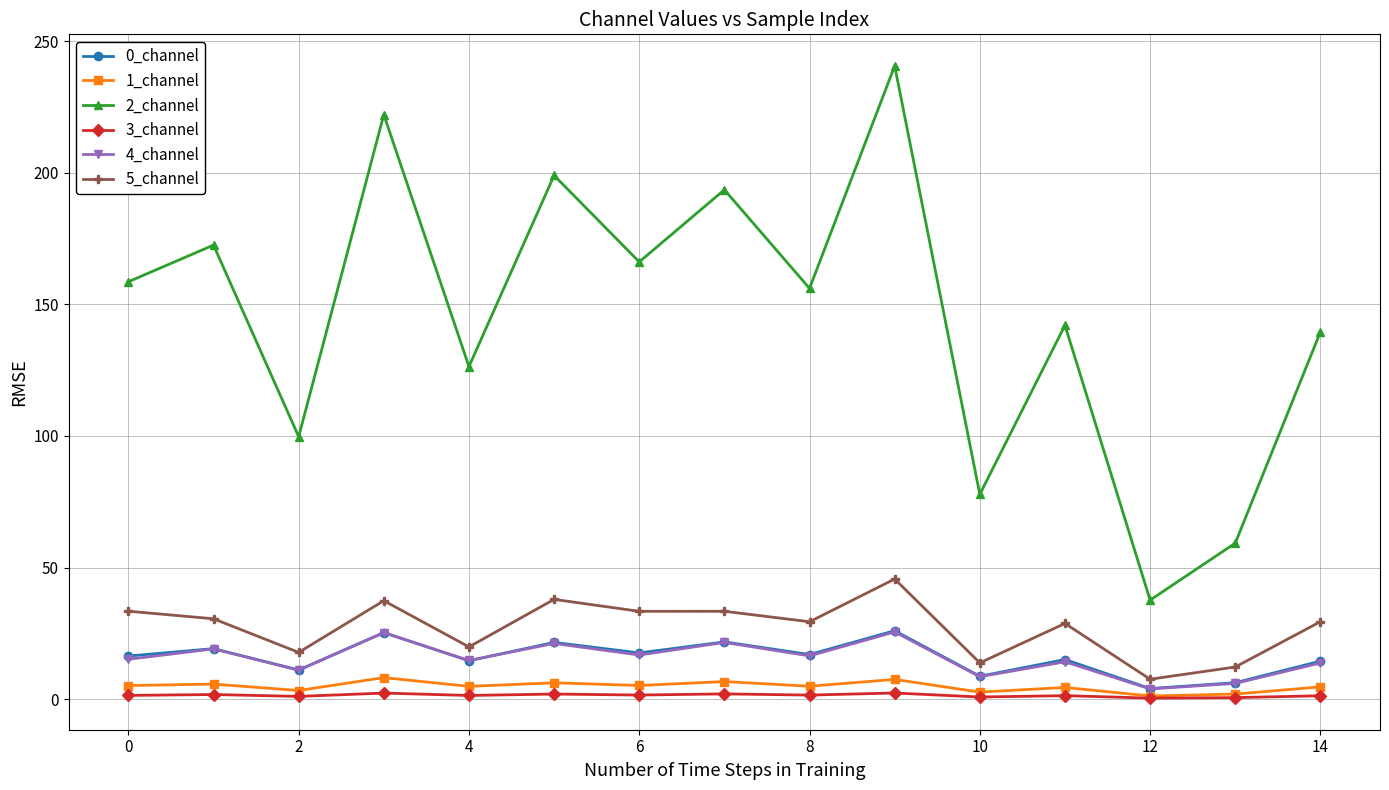

Which series has the widest spread of values?

2_channel